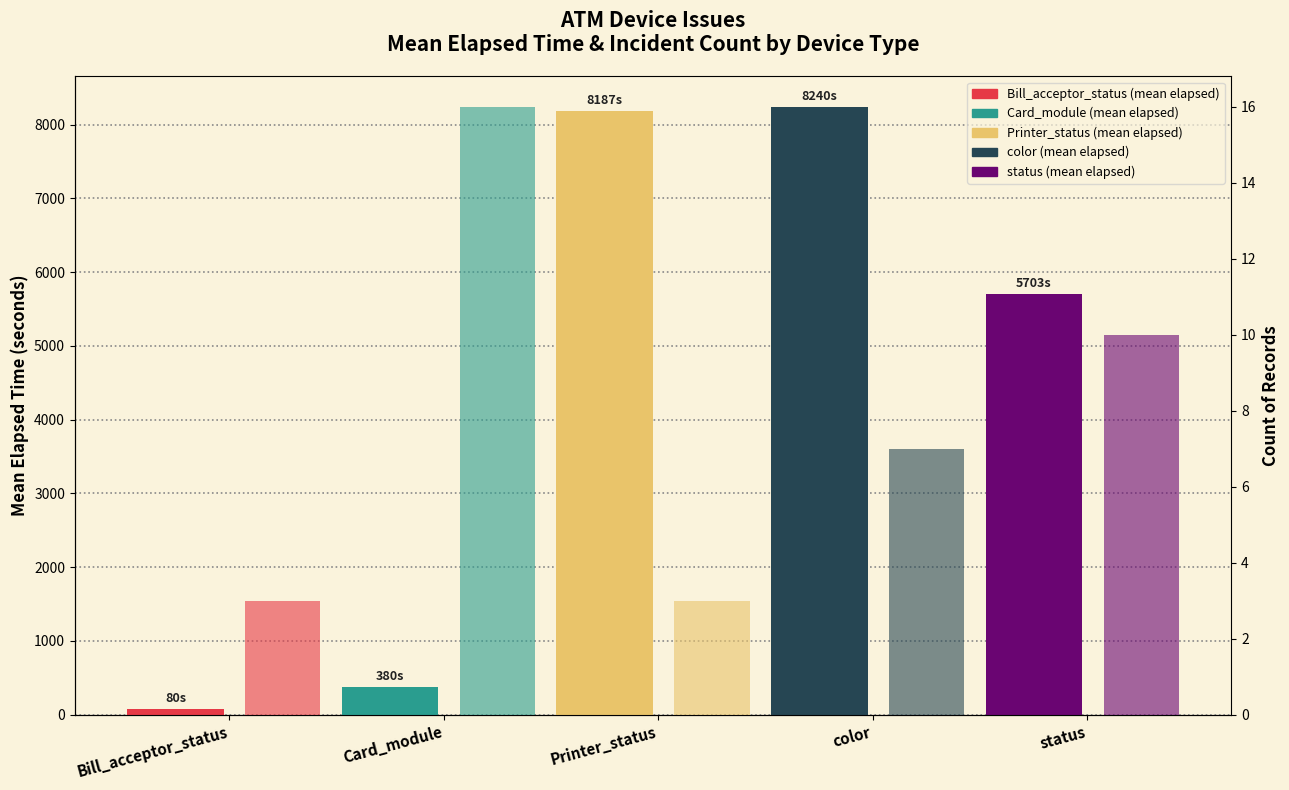

What is the maximum value for Mean Elapsed Time (s)?

8240.4